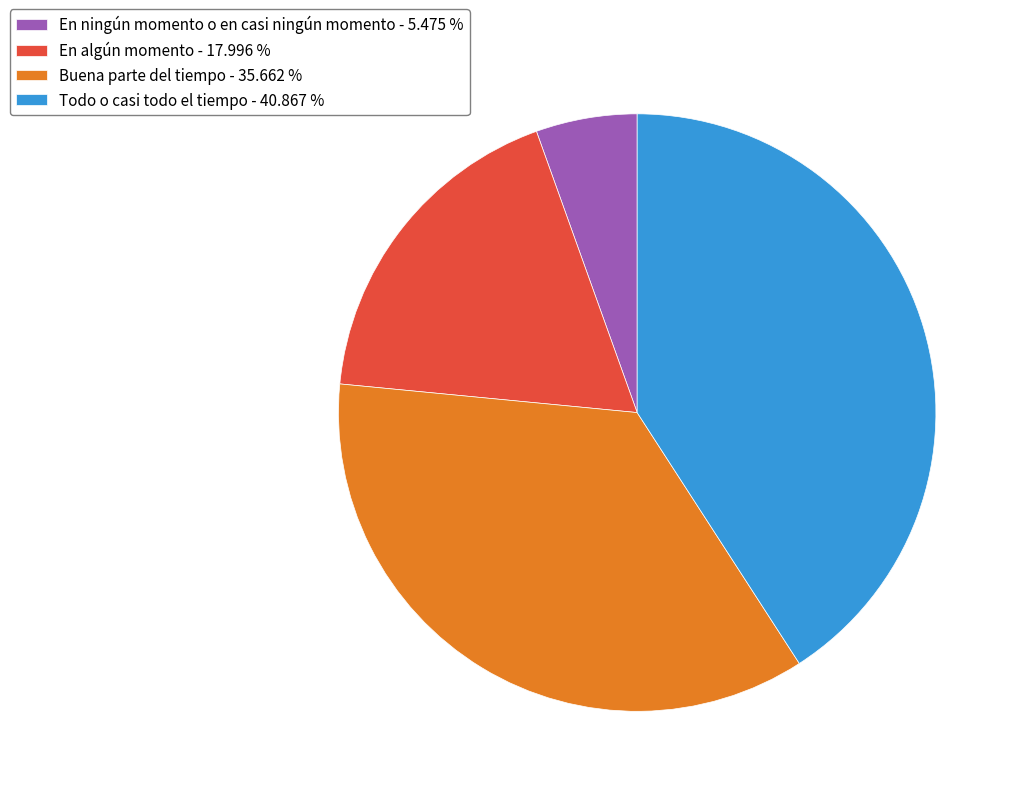

What is the ratio of the value at En algún momento - 17.996 % to the value at Buena parte del tiempo - 35.662 %?

0.5